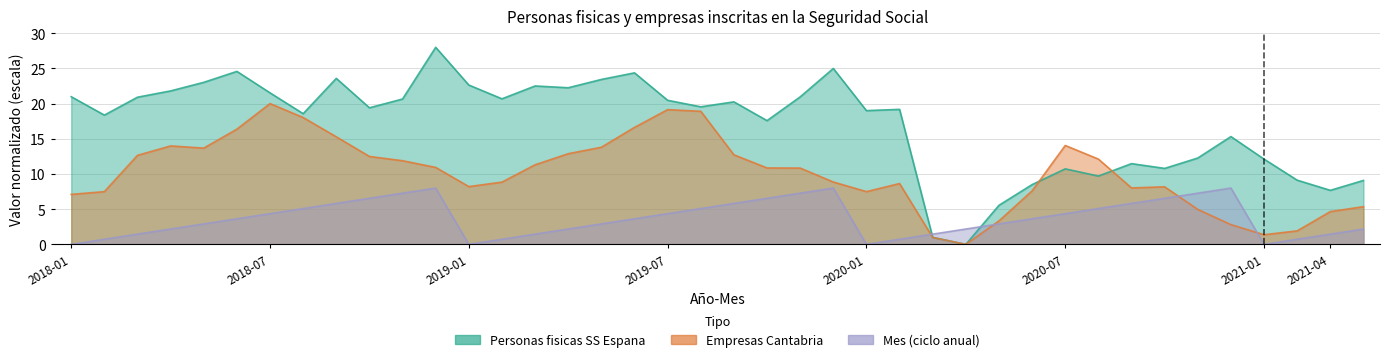

At which label is Mes closest to 4?

2018-07